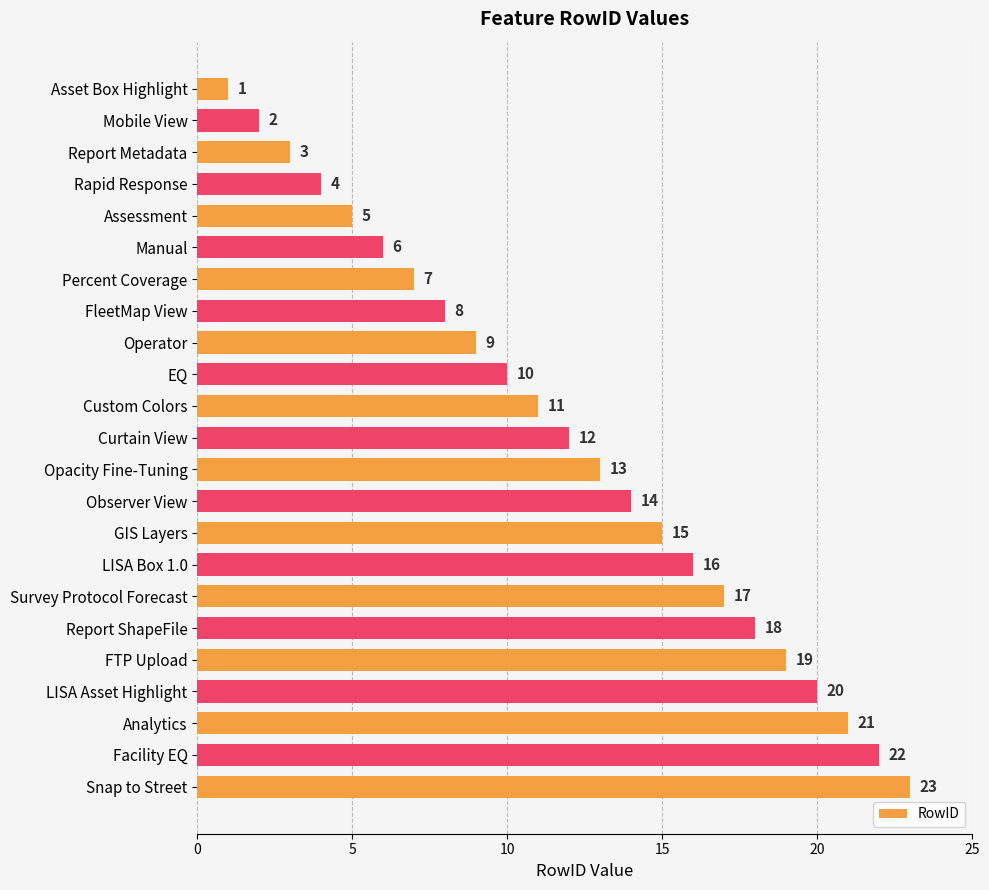

At which label is the value closest to 12?

Curtain View